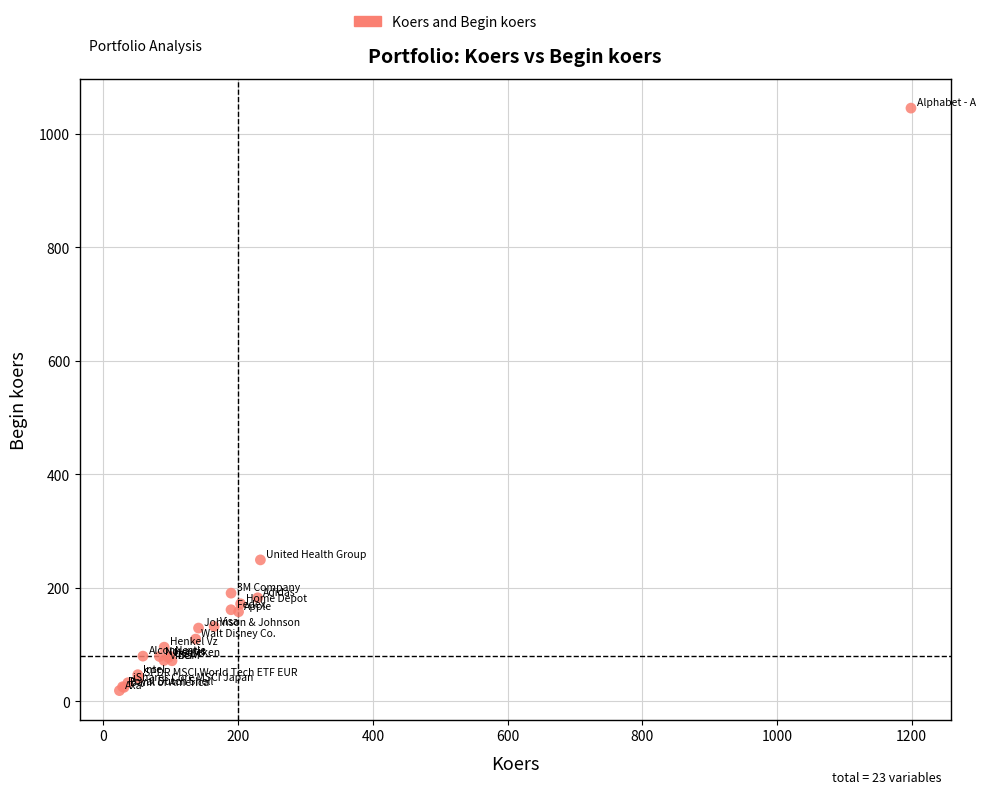

What Y value in the scatter plot is closest to 531?

249.1